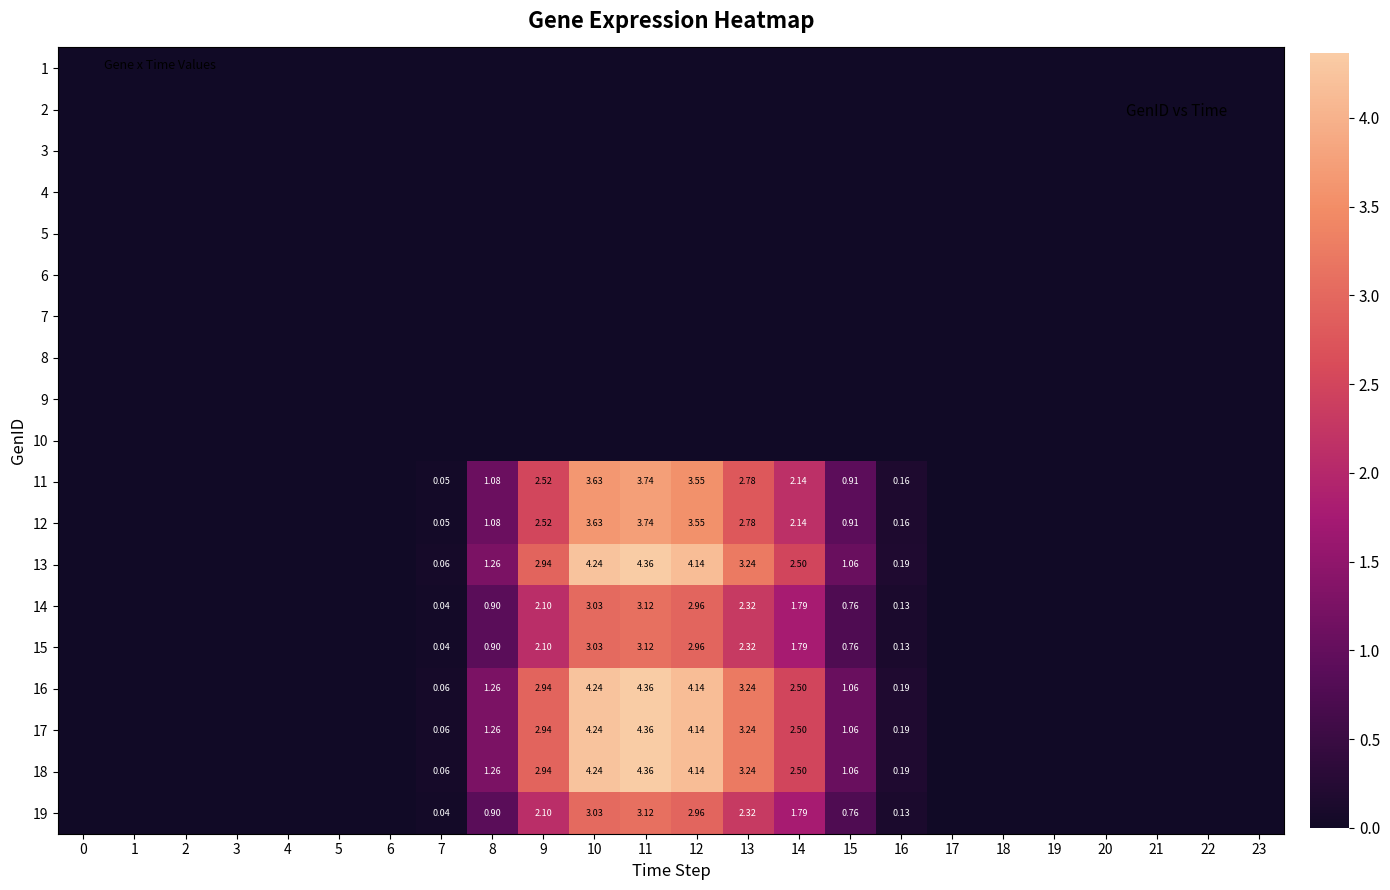

The value of row_12 at 20 is 0.0. True or false?

True